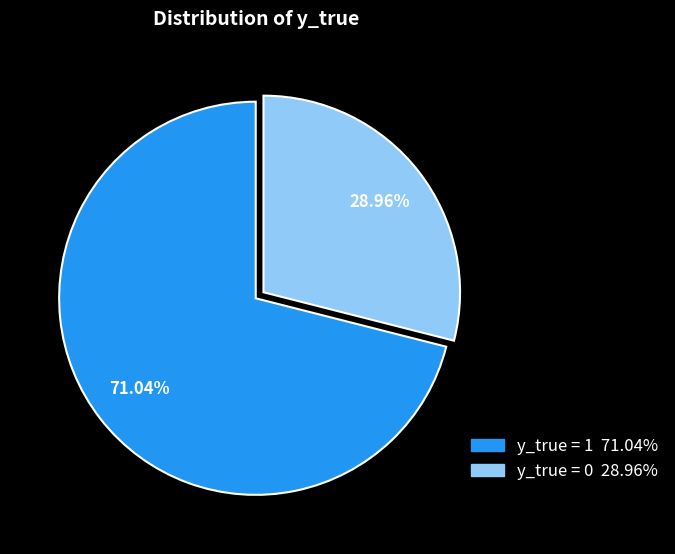

The y_true = 1 slice represents 71% of the pie. True or false?

True